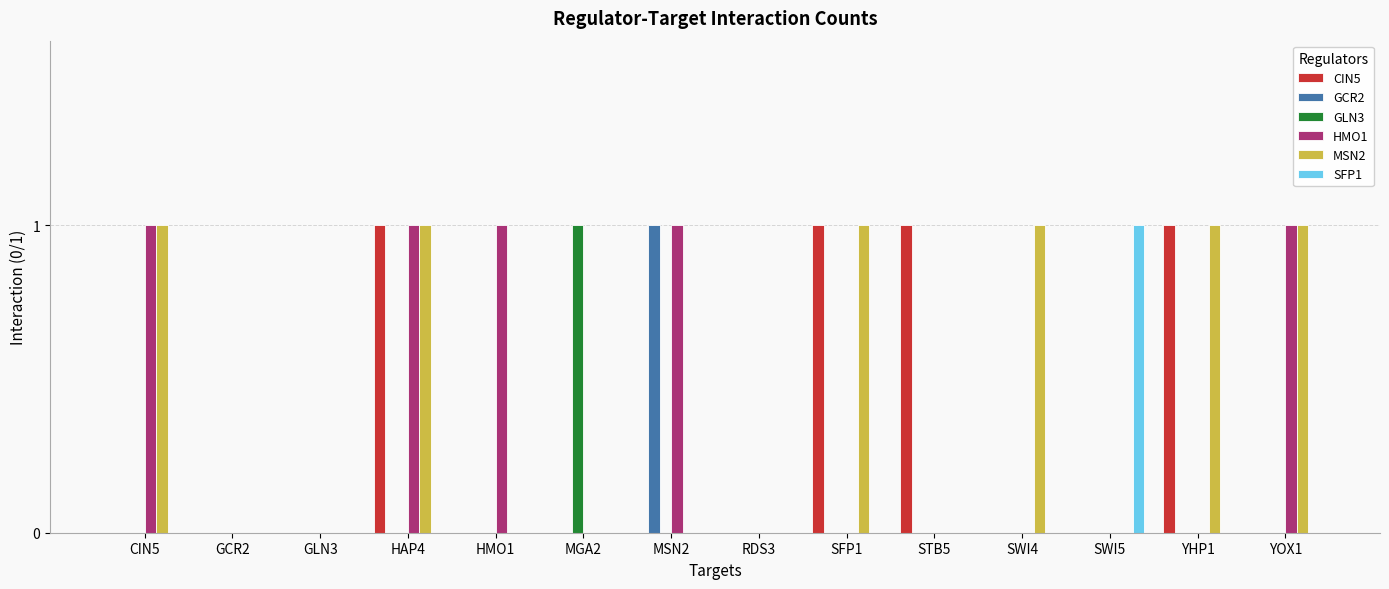

How many data points does each series have?

14